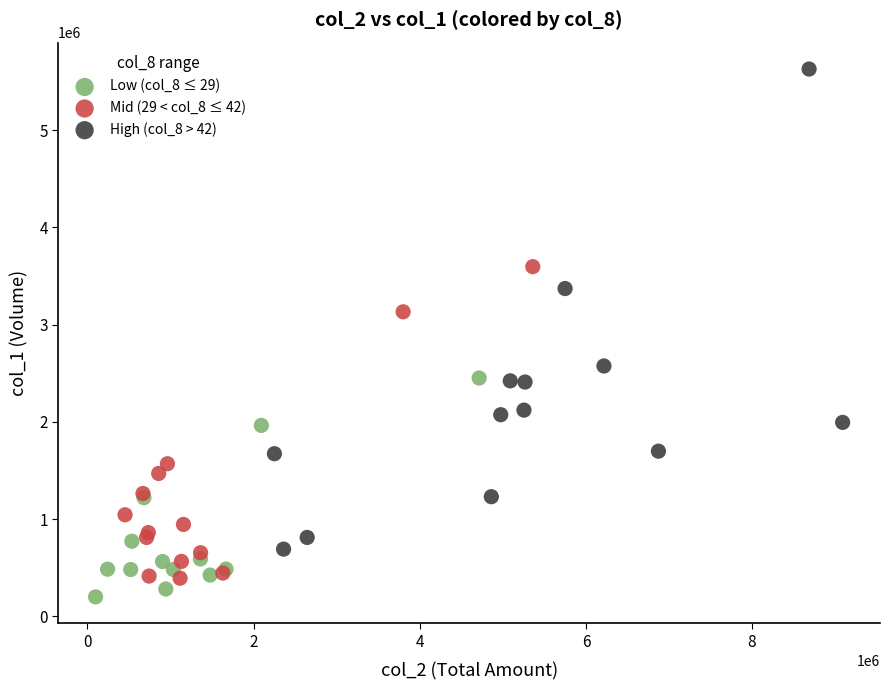

Which series has the widest spread of Y values?

High (col_8 > 42)